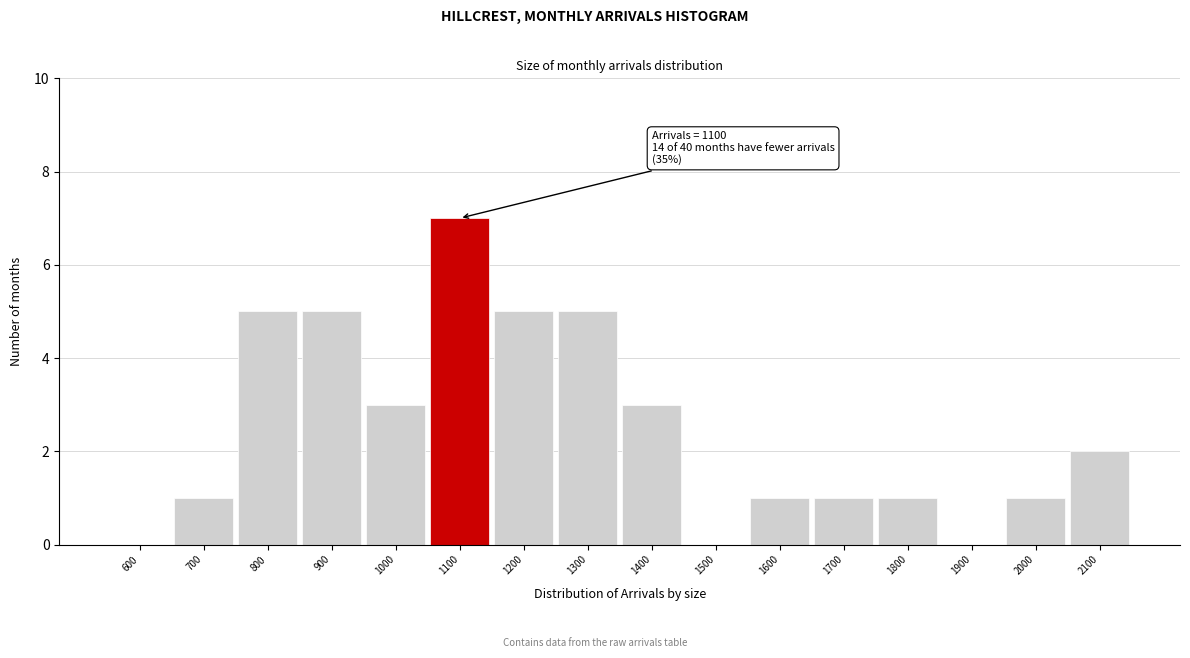

Reading left to right, list all the values displayed in this chart.

600=0	700=1	800=5	900=5	1000=3	1100=7	1200=5	1300=5	1400=3	1500=0	1600=1	1700=1	1800=1	1900=0	2000=1	2100=2